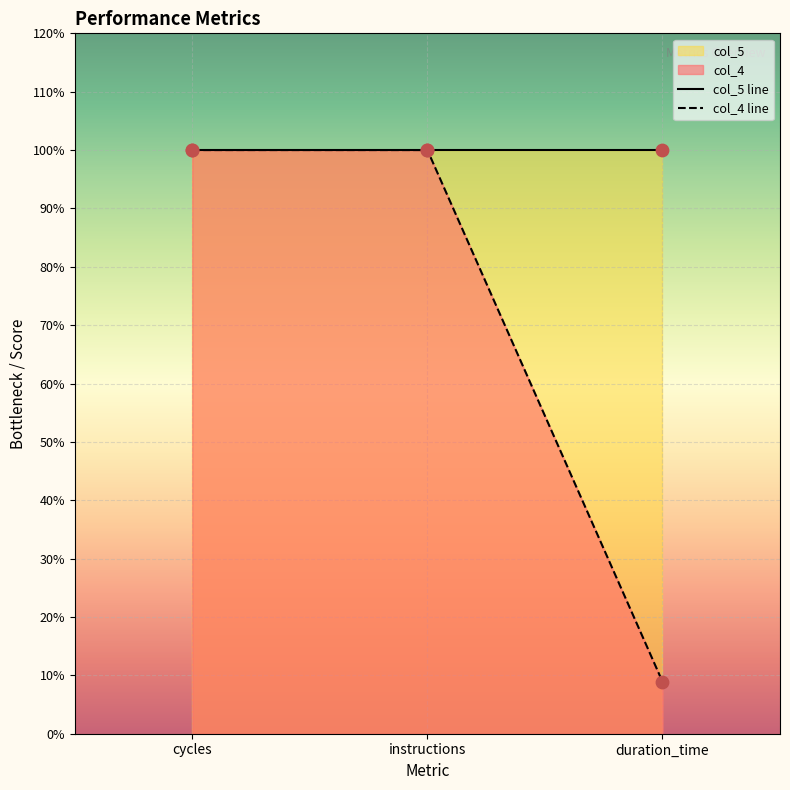

What is the total value across all series at cycles?

200.0